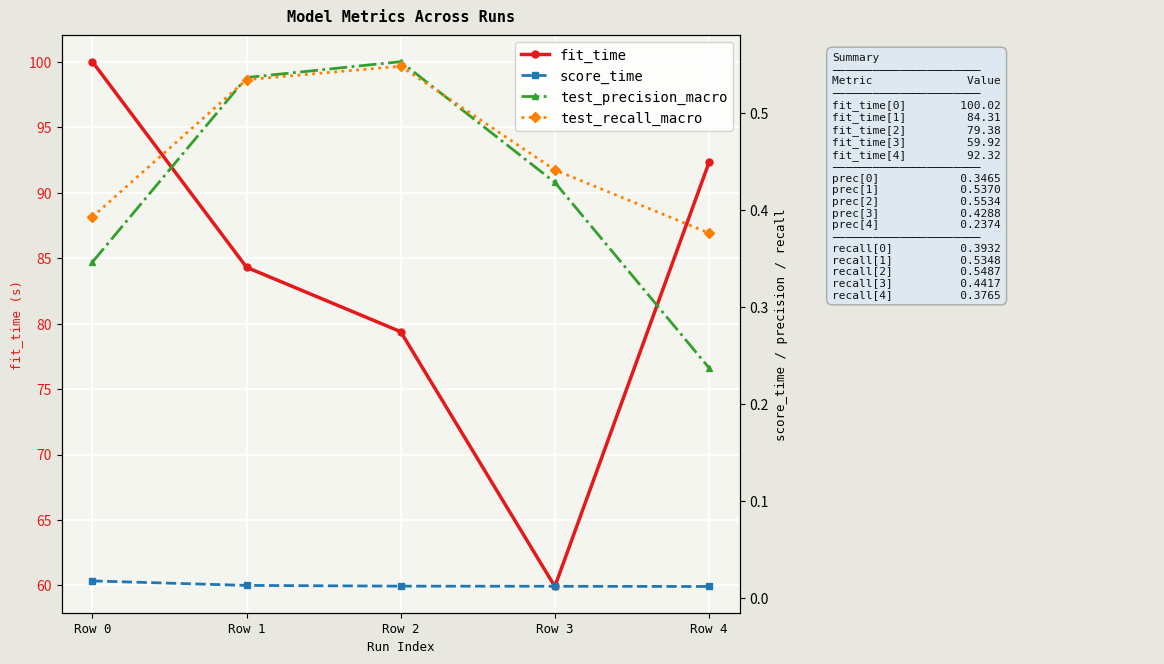

What is the greatest value displayed?

100.0